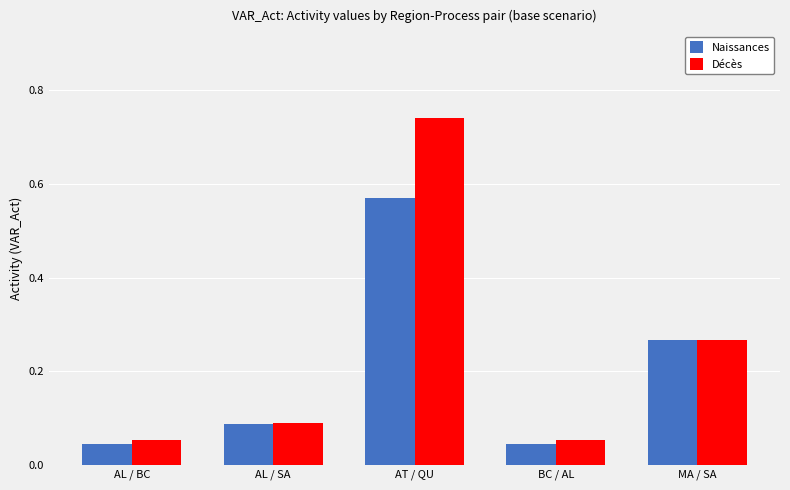

At which category is the sum across all series the highest?

AT / QU